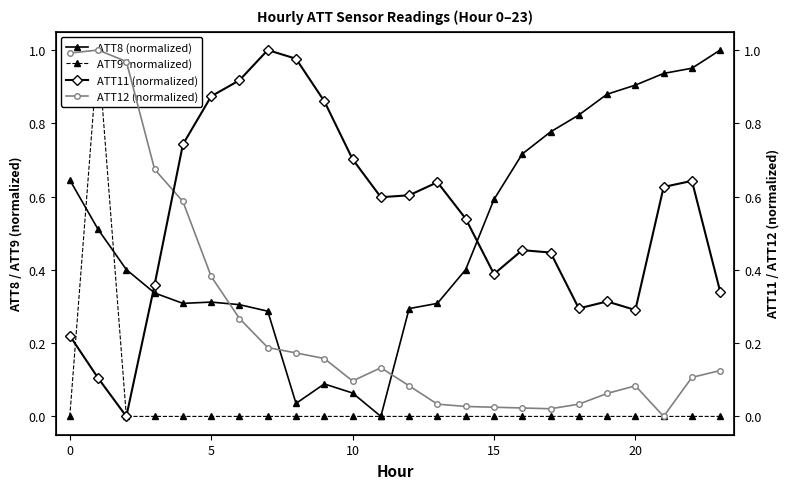

Is it true that ATT8 (normalized) equals 0.3 at 0?

False